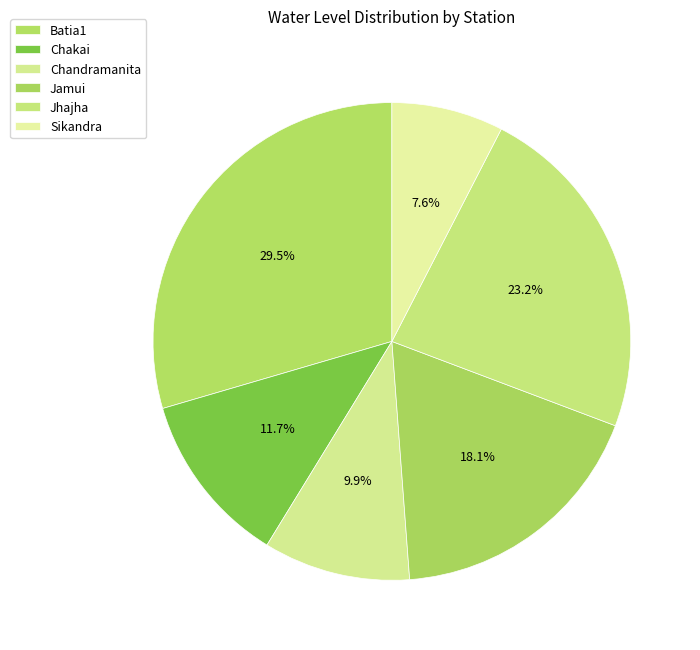

To the nearest percent, what portion does Chandramanita represent?

10%